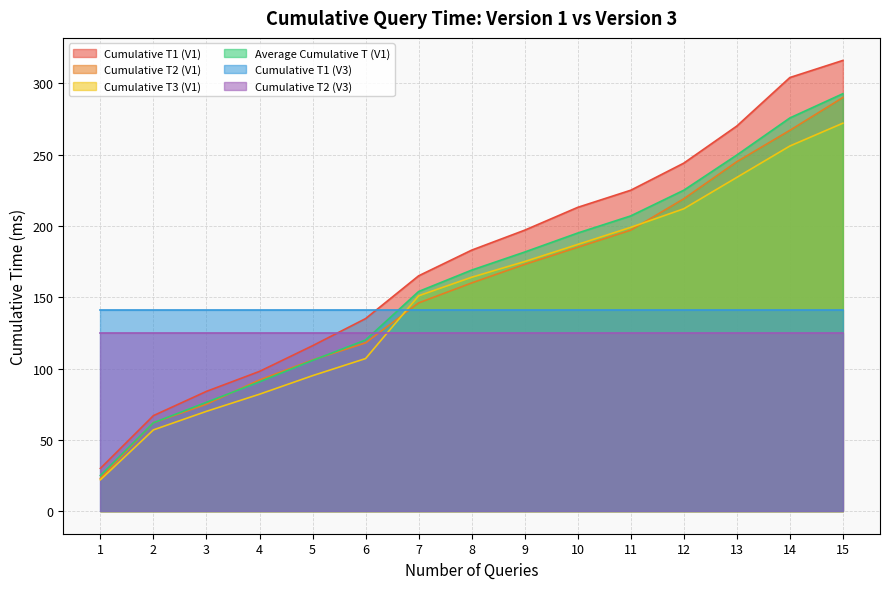

What is the sum of all Cumulative T3 (V1) values?

2283.0